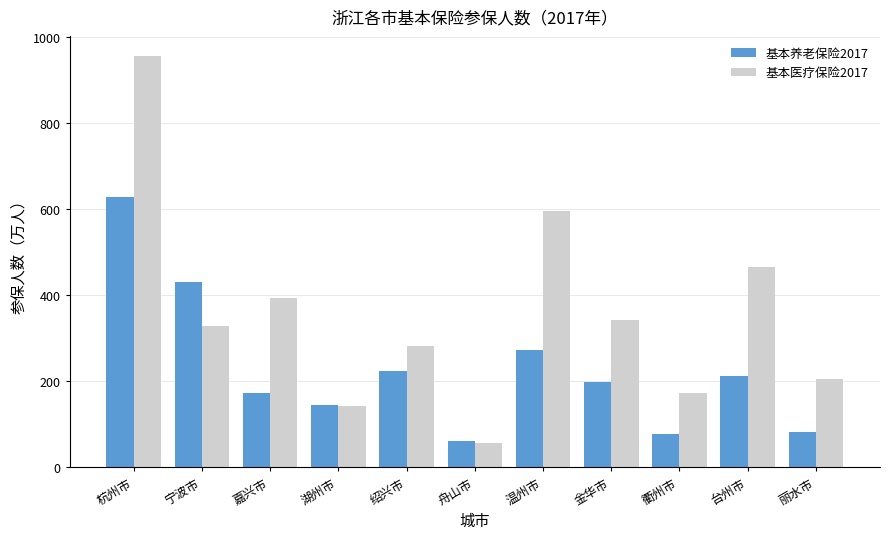

Does the chart contain stacked bars?

No